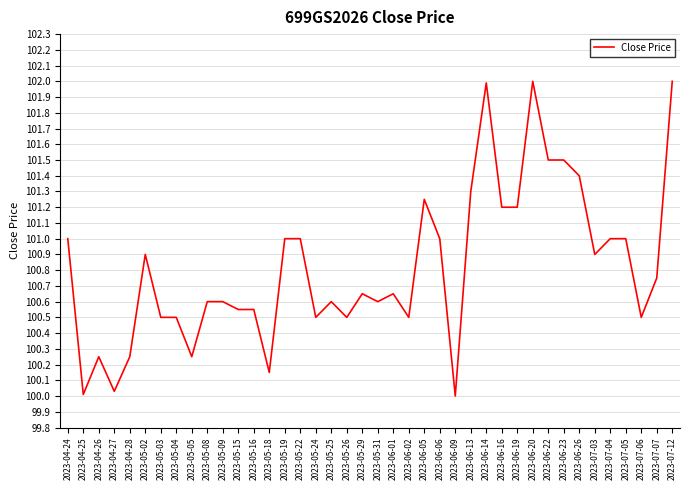

What is the sum of the values at 2023-05-19 and 2023-06-20?

203.0